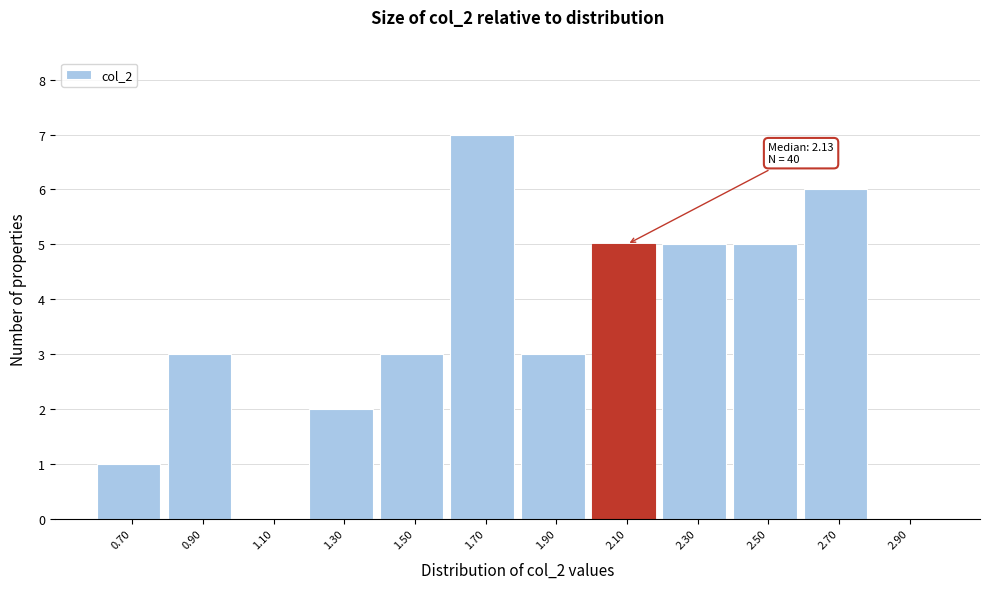

Reading left to right, transcribe all the data shown in this chart.

0.70=1	0.90=3	1.10=0	1.30=2	1.50=3	1.70=7	1.90=3	2.10=5	2.30=5	2.50=5	2.70=6	2.90=0